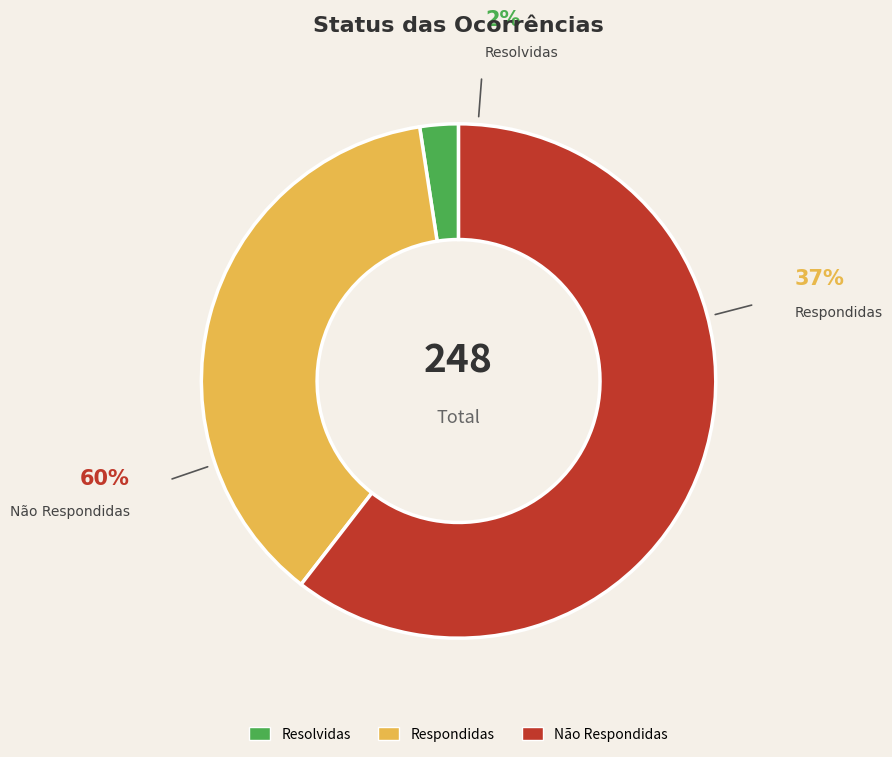

True or false: Resolvidas accounts for 2% of the total.

True